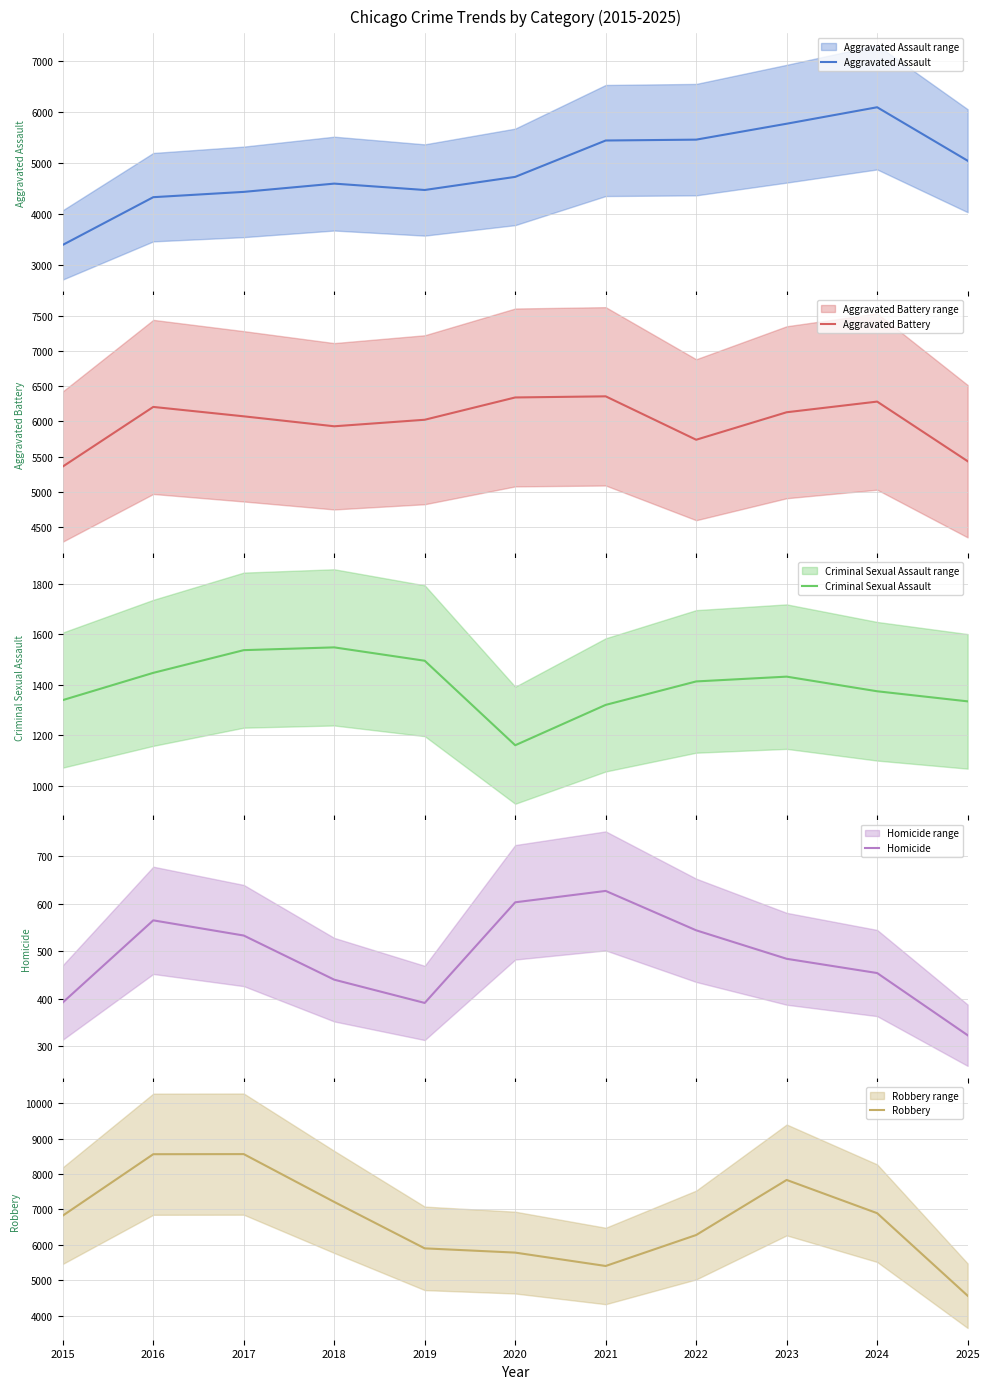

Is it true that Homicide equals 533 at 2017?

True